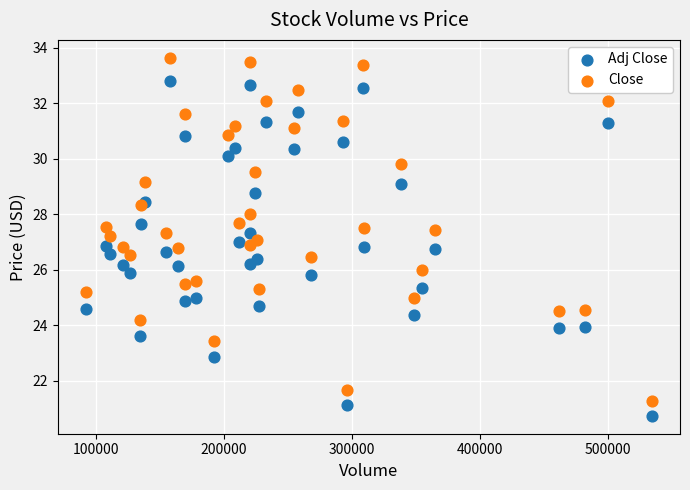

Which series has the largest Y range (max minus min)?

Close